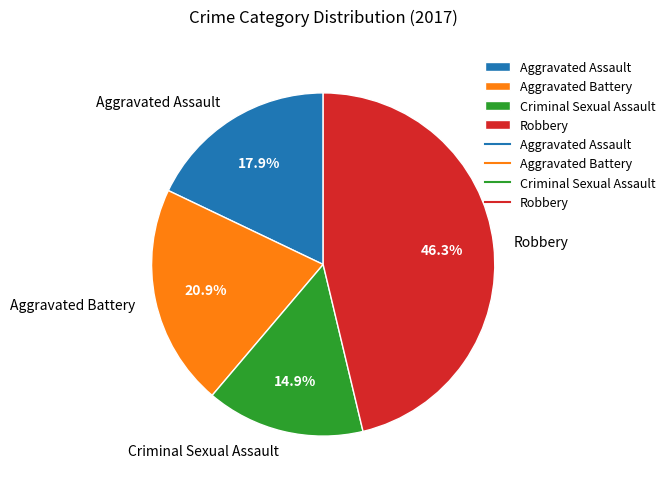

What percentage is the Aggravated Assault slice, to the nearest percent?

18%